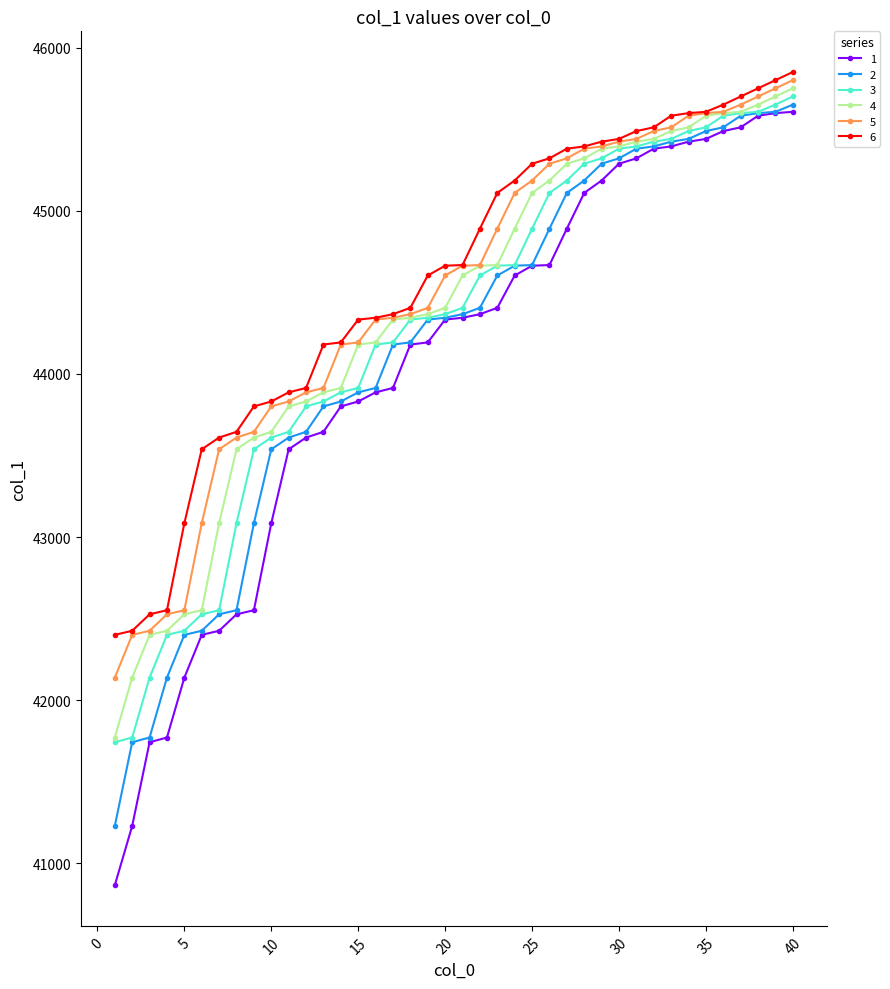

What is the value of the 1 point at the 20th from the left?

44333